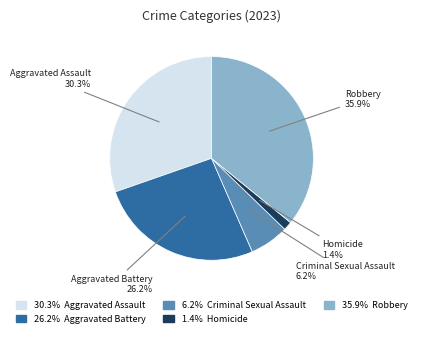

Is there any slice that represents more than half of the pie?

No